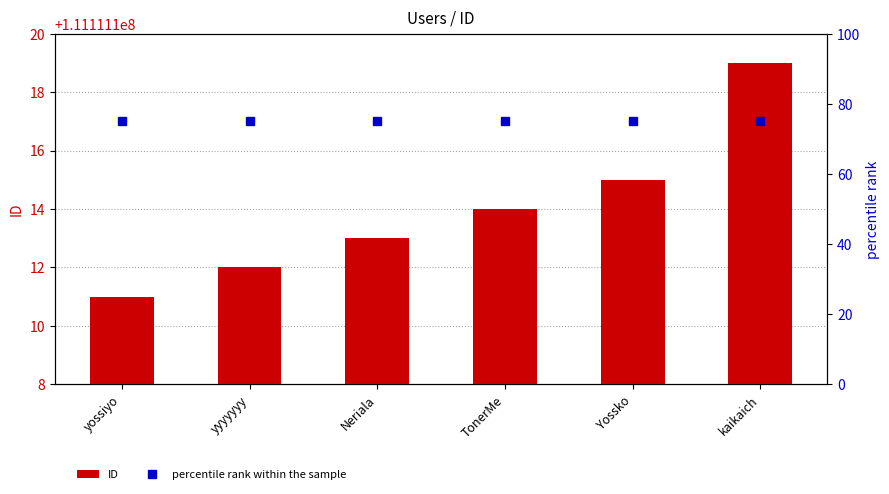

Which category has the highest value in the percentile rank within the sample series?

yossiyo